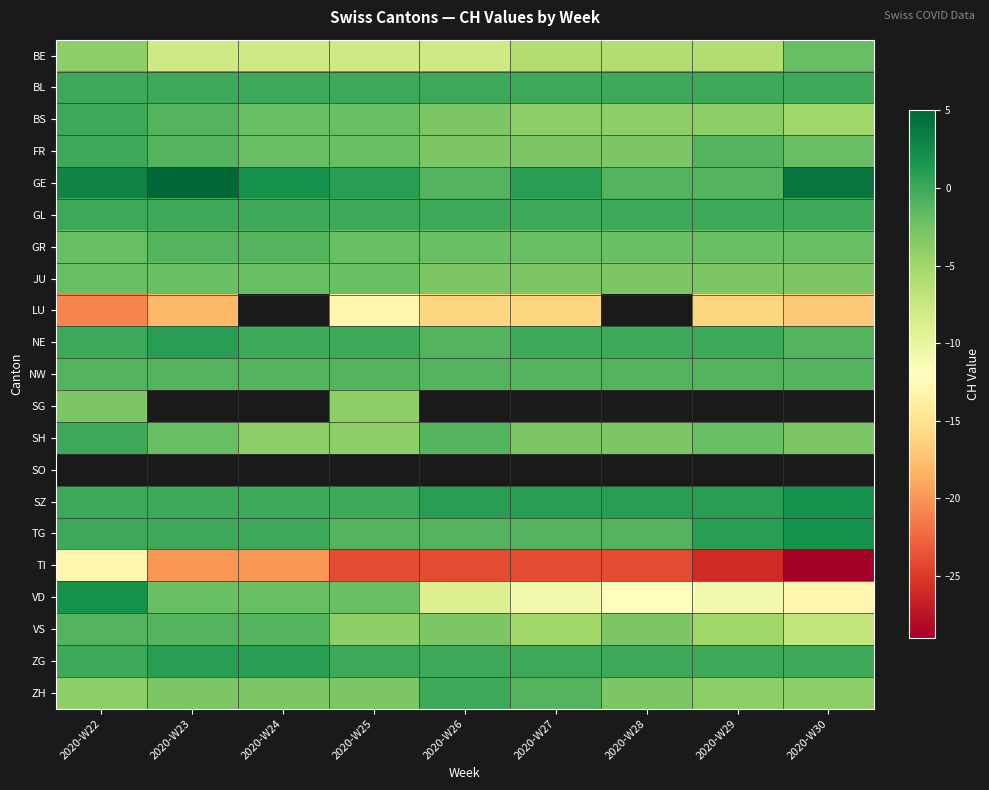

Where is FR nearest to the value -1?

2020-W23